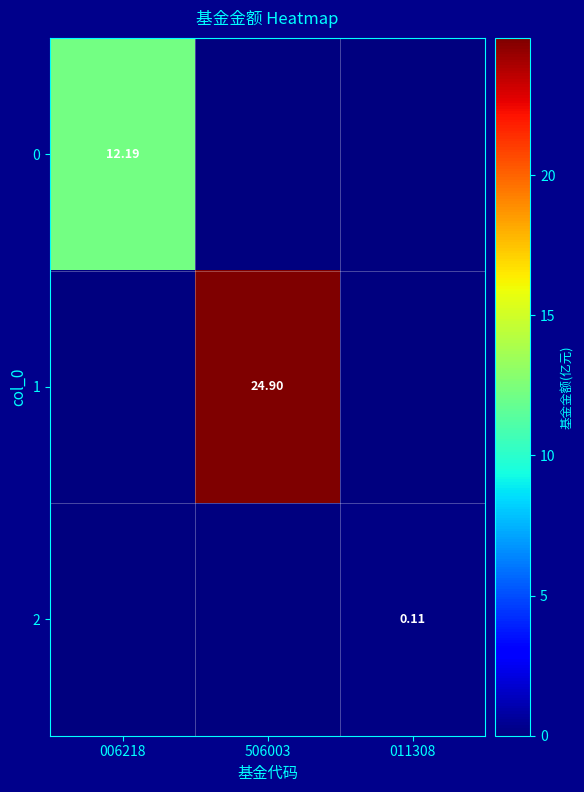

What is the difference between the maximum and minimum values in the 2 series?

0.1